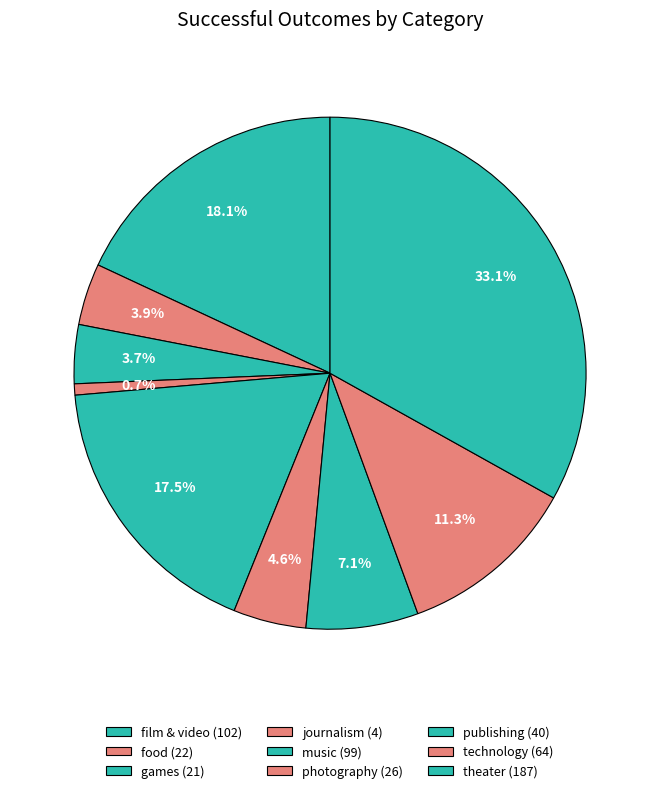

To the nearest percent, what percentage of the pie is music?

18%